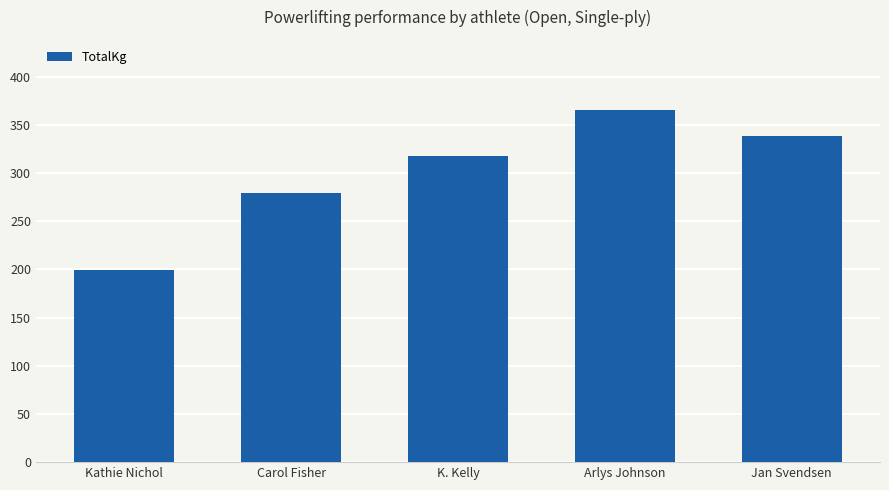

What is the label of the 5th bar from the left?

Jan Svendsen